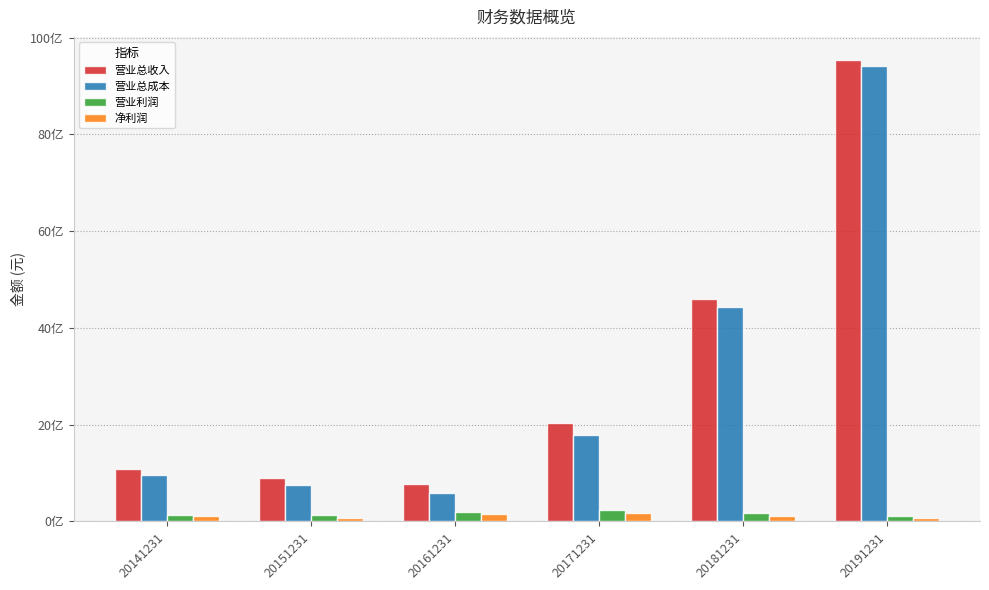

Which category has the highest value in the 净利润 series?

20171231